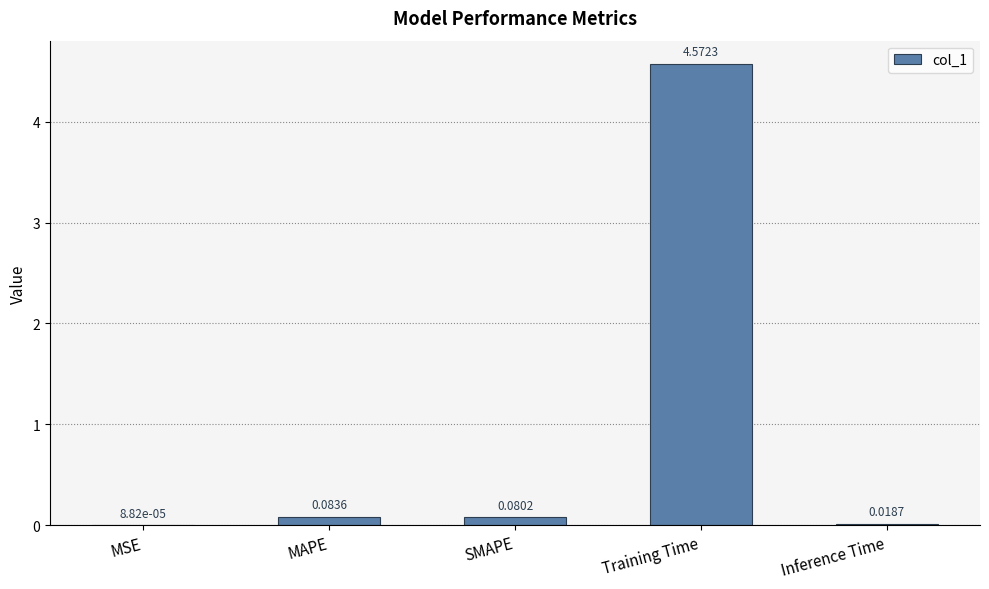

How many distinct data groups are displayed?

1